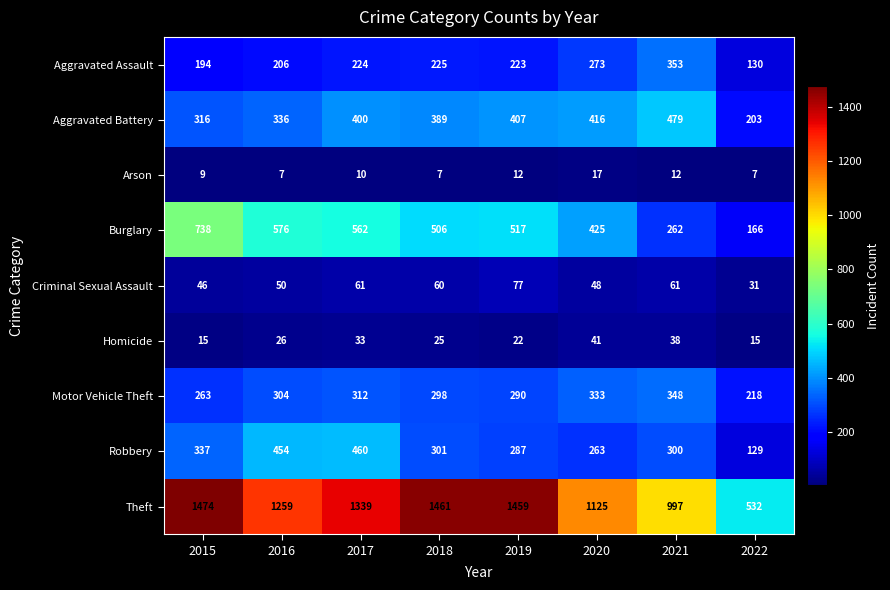

Count the number of data series in this chart.

9